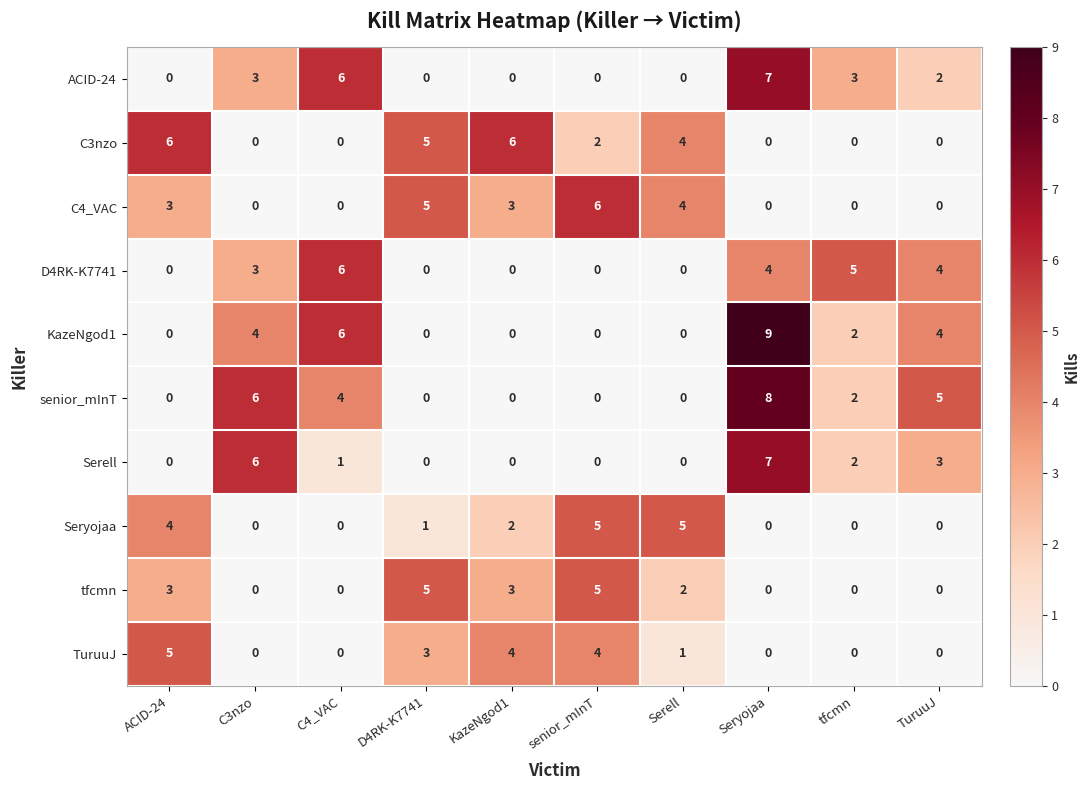

Is the value of Seryojaa at TuruuJ greater than the value of tfcmn at KazeNgod1?

No